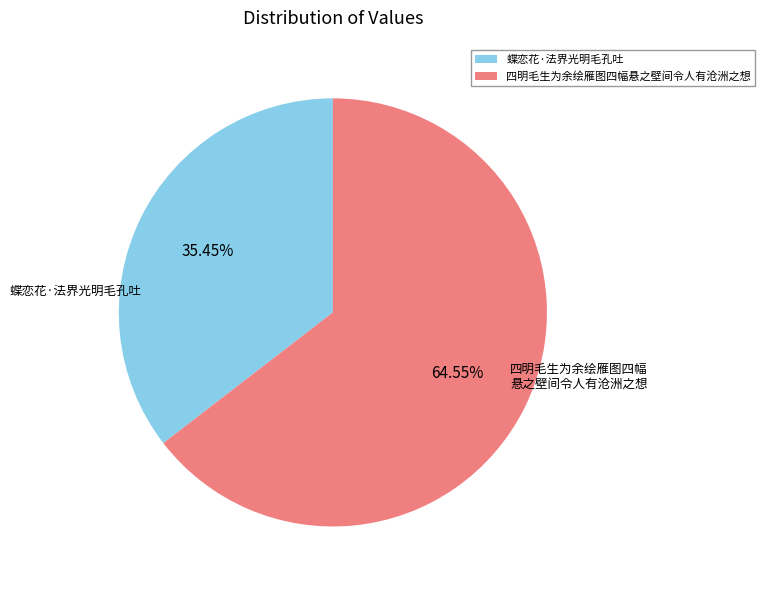

Between 四明毛生为余绘雁图四幅悬之壁间令人有沧洲之想 and 蝶恋花·法界光明毛孔吐, which is larger?

四明毛生为余绘雁图四幅悬之壁间令人有沧洲之想